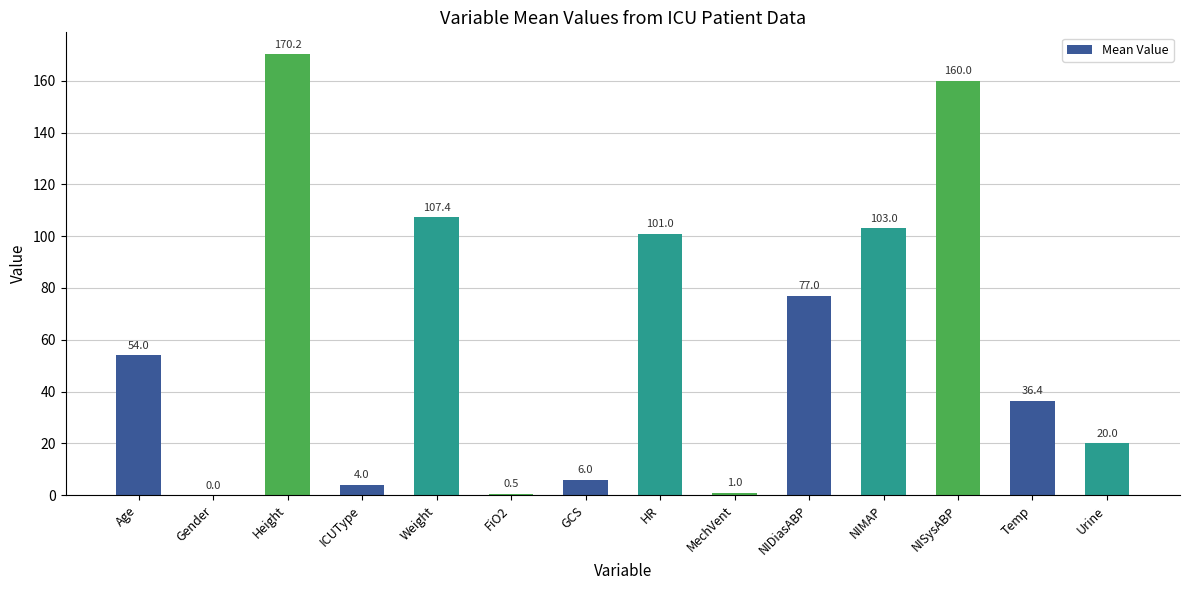

Which has a higher value, Age or Weight?

Weight